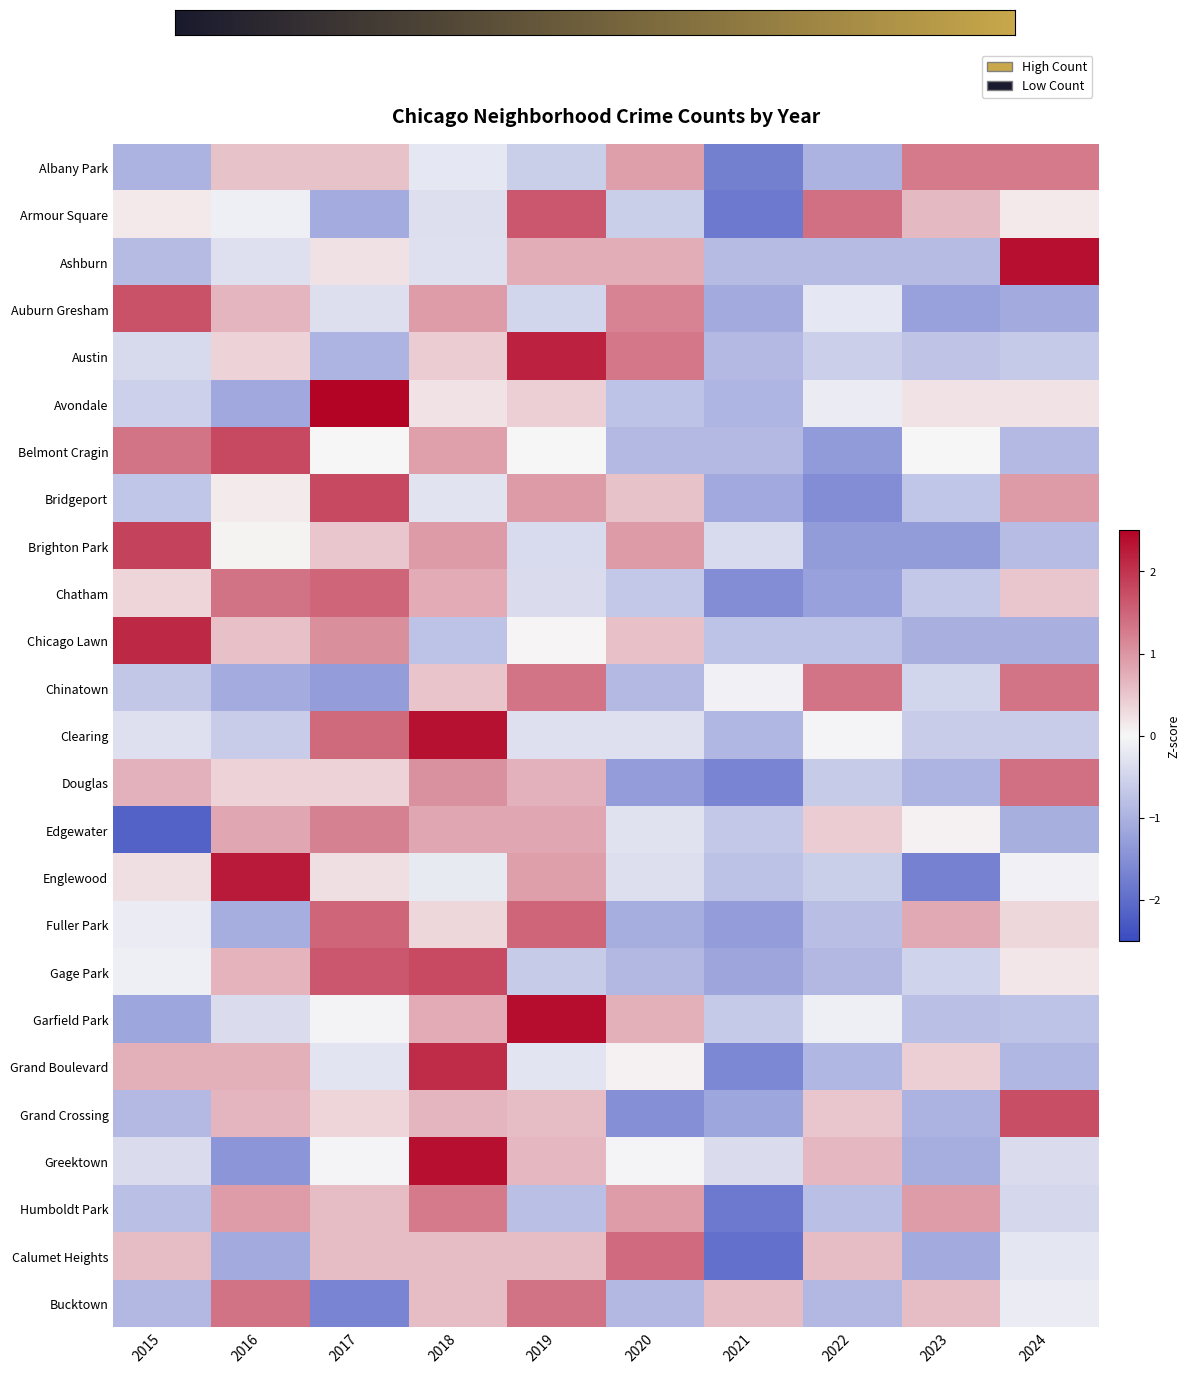

Reading right to left, transcribe all the data shown in this chart.

Albany Park: 1.3	1.3	-1.0	-1.7	0.9	-0.6	-0.2	0.5	0.5	-1.0
Armour Square: 0.1	0.6	1.4	-1.8	-0.6	1.6	-0.3	-1.1	-0.1	0.1
Ashburn: 2.4	-0.9	-0.9	-0.9	0.8	0.8	-0.3	0.2	-0.3	-0.9
Auburn Gresham: -1.1	-1.2	-0.2	-1.1	1.2	-0.5	0.9	-0.3	0.7	1.7
Austin: -0.7	-0.7	-0.6	-0.9	1.3	2.2	0.4	-1.0	0.4	-0.4
Avondale: 0.2	0.2	-0.2	-1.0	-0.8	0.4	0.2	2.6	-1.2	-0.6
Belmont Cragin: -0.9	0.0	-1.3	-0.9	-0.9	0.0	0.9	0.0	1.8	1.3
Bridgeport: 1.0	-0.7	-1.5	-1.1	0.5	1.0	-0.3	1.8	0.1	-0.7
Brighton Park: -0.9	-1.3	-1.3	-0.4	0.9	-0.4	0.9	0.5	0.0	1.9
Chatham: 0.5	-0.7	-1.2	-1.5	-0.7	-0.4	0.8	1.5	1.4	0.3
Chicago Lawn: -1.0	-1.0	-0.8	-0.8	0.5	0.0	-0.8	1.1	0.5	2.1
Chinatown: 1.3	-0.5	1.3	-0.1	-0.9	1.3	0.5	-1.3	-1.1	-0.7
Clearing: -0.6	-0.6	-0.0	-0.9	-0.3	-0.3	2.4	1.5	-0.6	-0.3
Douglas: 1.4	-1.0	-0.6	-1.6	-1.3	0.7	1.0	0.4	0.4	0.7
Edgewater: -1.0	0.1	0.4	-0.7	-0.3	0.8	0.8	1.2	0.8	-2.2
Englewood: -0.1	-1.7	-0.6	-0.8	-0.3	0.9	-0.2	0.2	2.3	0.2
Fuller Park: 0.3	0.8	-0.8	-1.3	-1.1	1.5	0.3	1.5	-1.1	-0.1
Gage Park: 0.2	-0.5	-0.9	-1.2	-0.9	-0.6	1.8	1.6	0.7	-0.1
Garfield Park: -0.7	-0.8	-0.1	-0.7	0.7	2.4	0.8	-0.1	-0.4	-1.2
Grand Boulevard: -0.9	0.4	-0.9	-1.6	0.1	-0.3	2.1	-0.3	0.7	0.7
Grand Crossing: 1.7	-1.0	0.5	-1.2	-1.5	0.6	0.7	0.3	0.7	-0.9
Greektown: -0.4	-1.1	0.7	-0.4	-0.0	0.7	2.4	-0.0	-1.4	-0.4
Humboldt Park: -0.4	0.9	-0.8	-1.8	0.9	-0.8	1.3	0.6	0.9	-0.8
Calumet Heights: -0.3	-1.1	0.6	-1.9	1.4	0.6	0.6	0.6	-1.1	0.6
Bucktown: -0.2	0.6	-0.9	0.6	-0.9	1.4	0.6	-1.7	1.4	-0.9